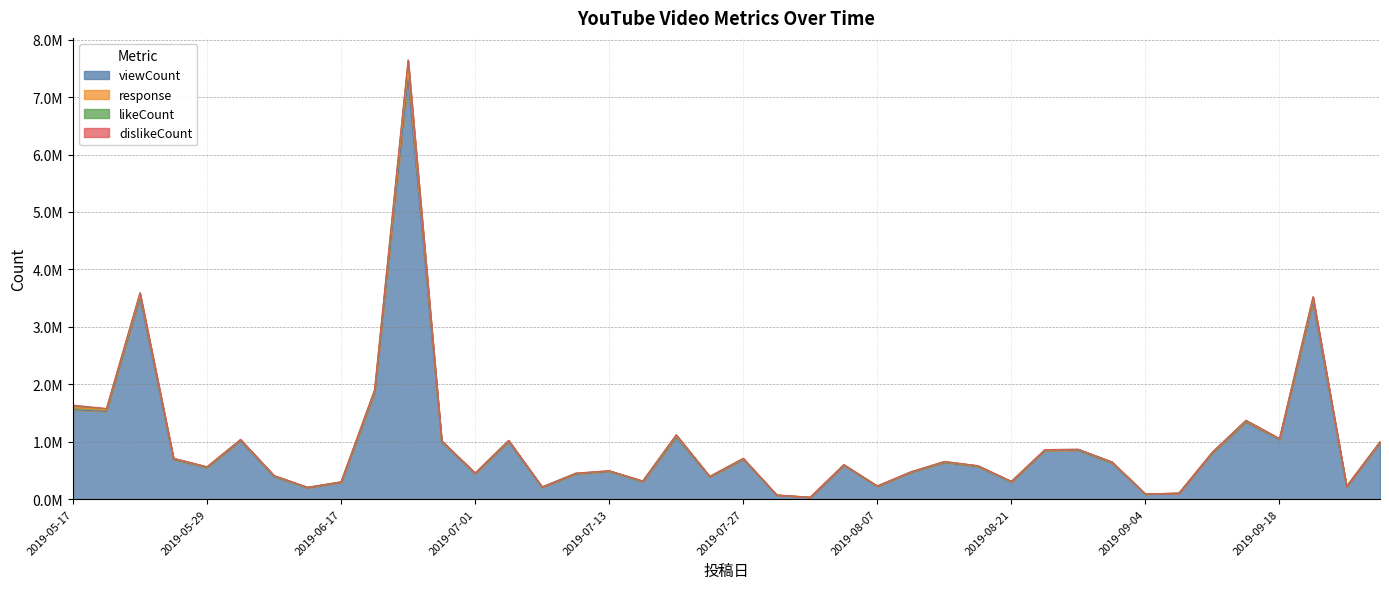

How many lines are shown in the chart?

4